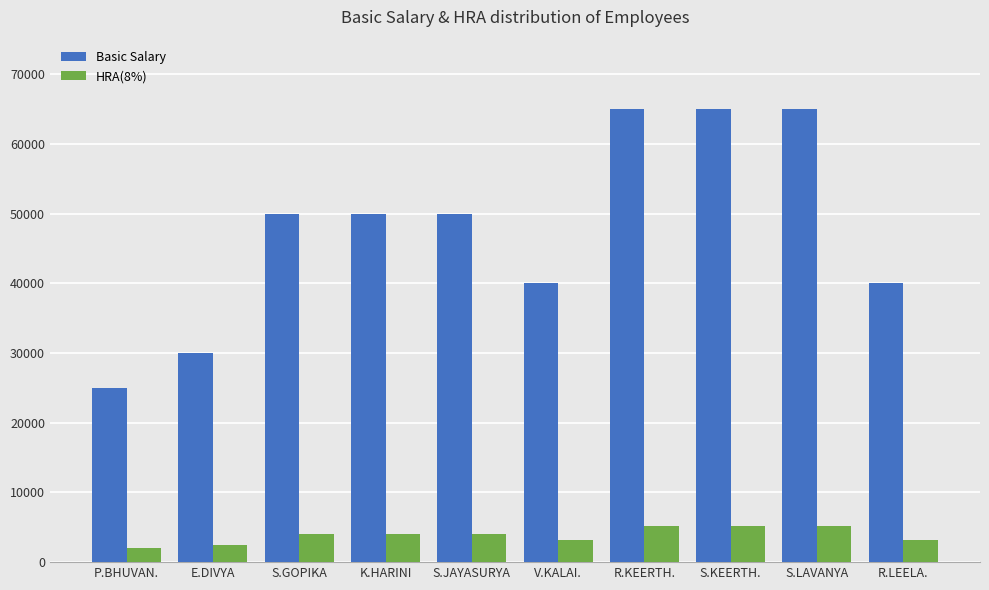

Are the bars grouped side by side (vs. stacked)?

Yes